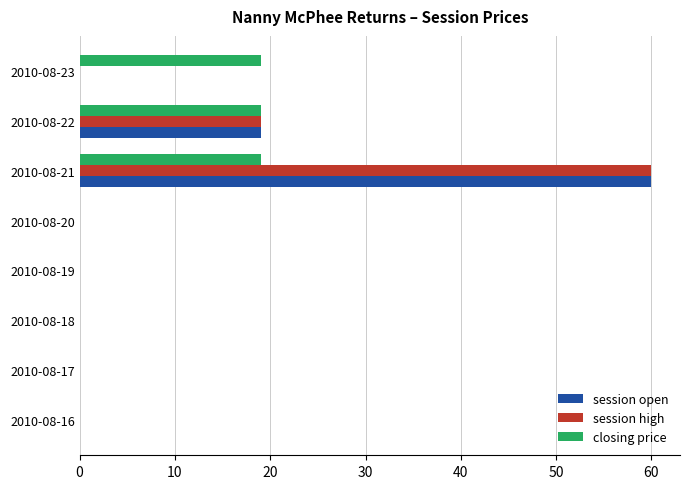

At which category is the sum across all series the highest?

2010-08-21